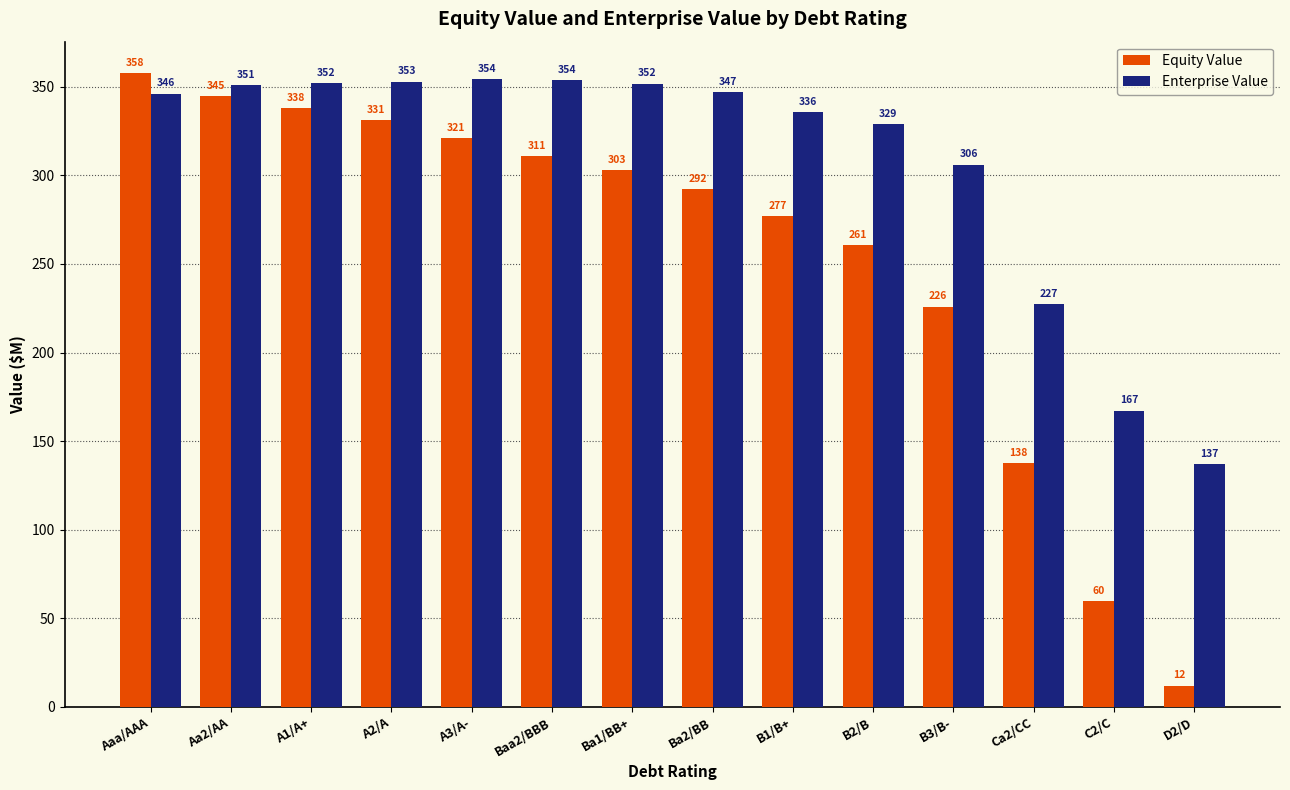

What is the difference between the maximum and minimum values in the Equity Value series?

345.4